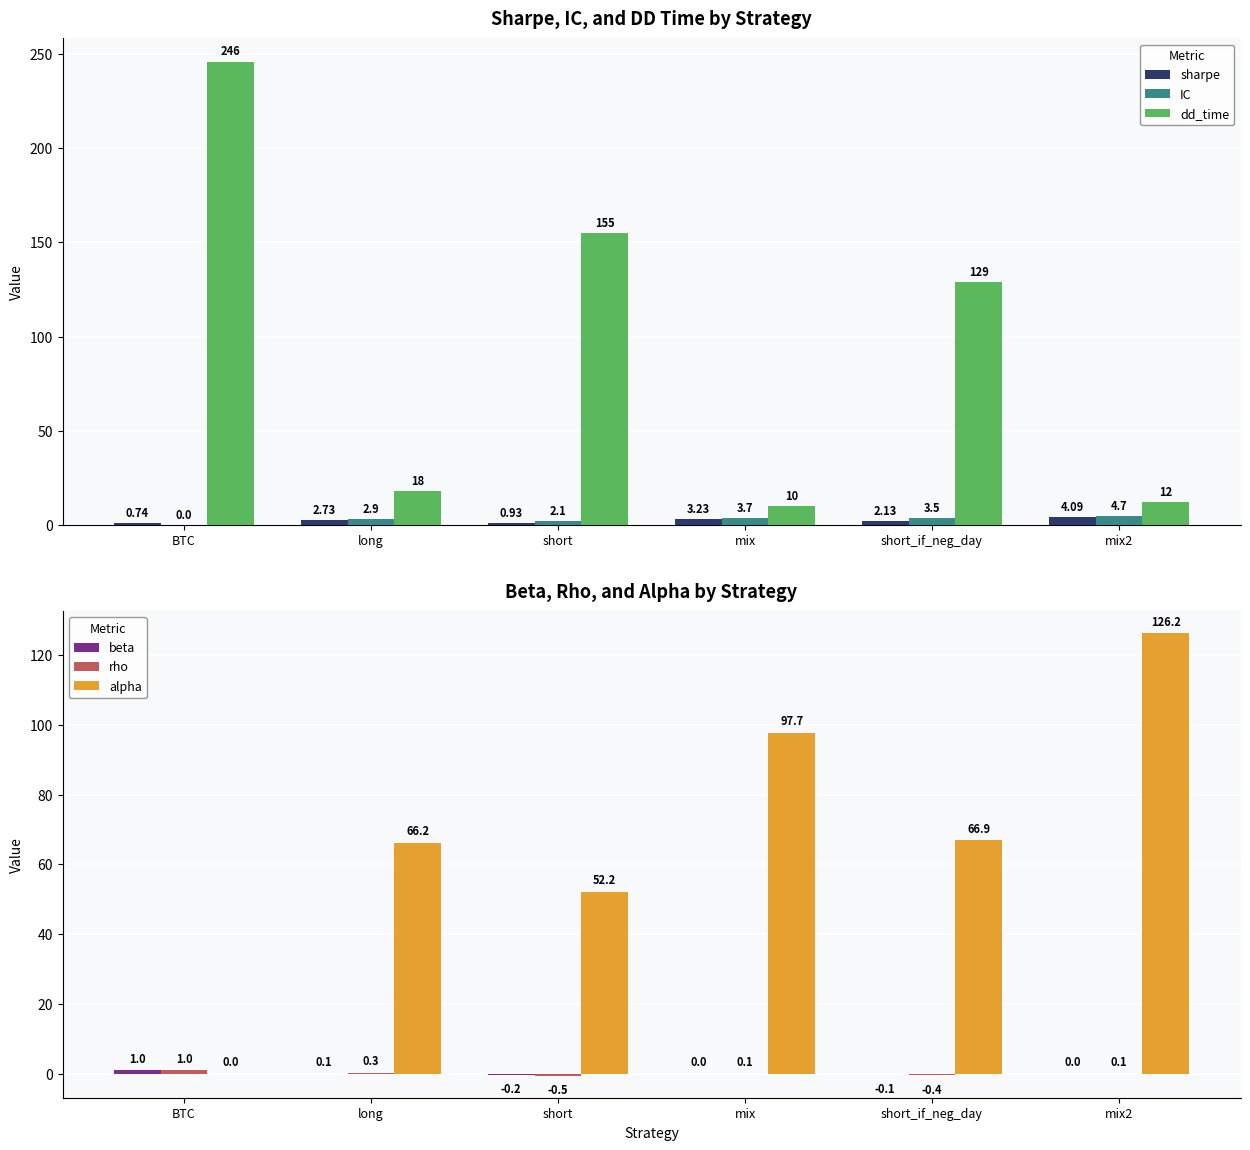

How many distinct data groups are displayed?

6